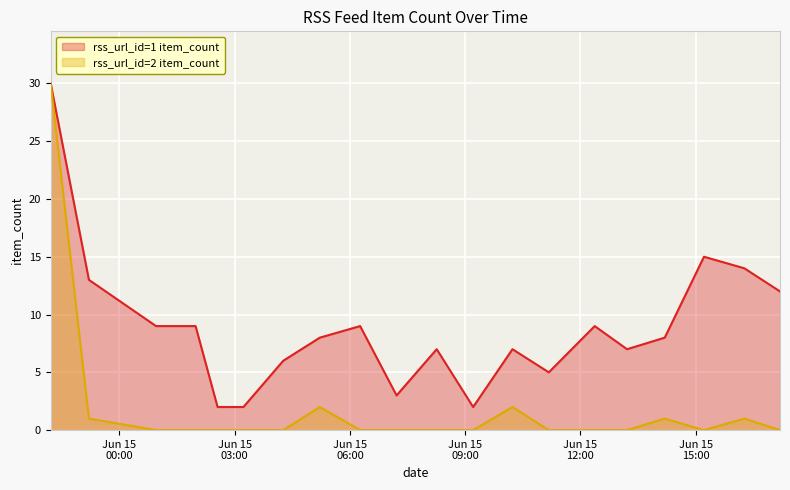

How many interior local peaks does the rss_url_id=2 item_count series have?

4